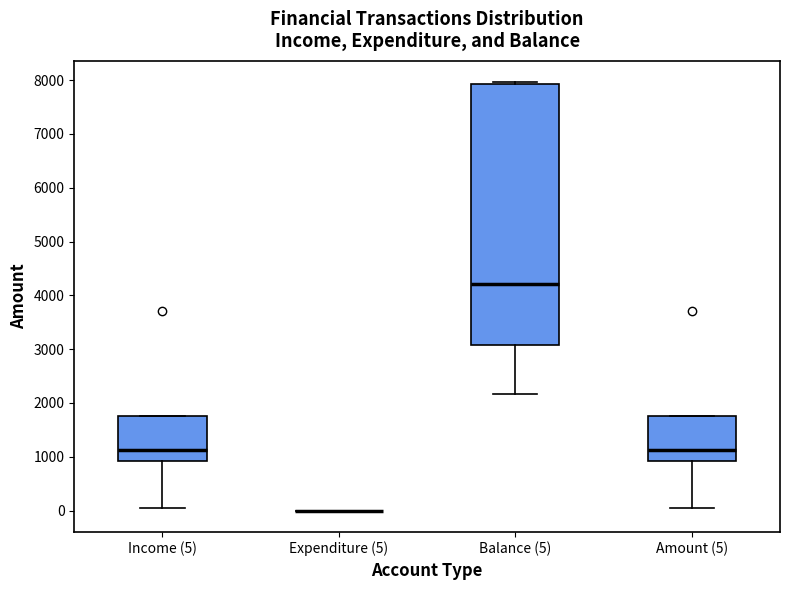

Comparing the boxes themselves (not the whiskers), which one is the tallest?

Balance (5)